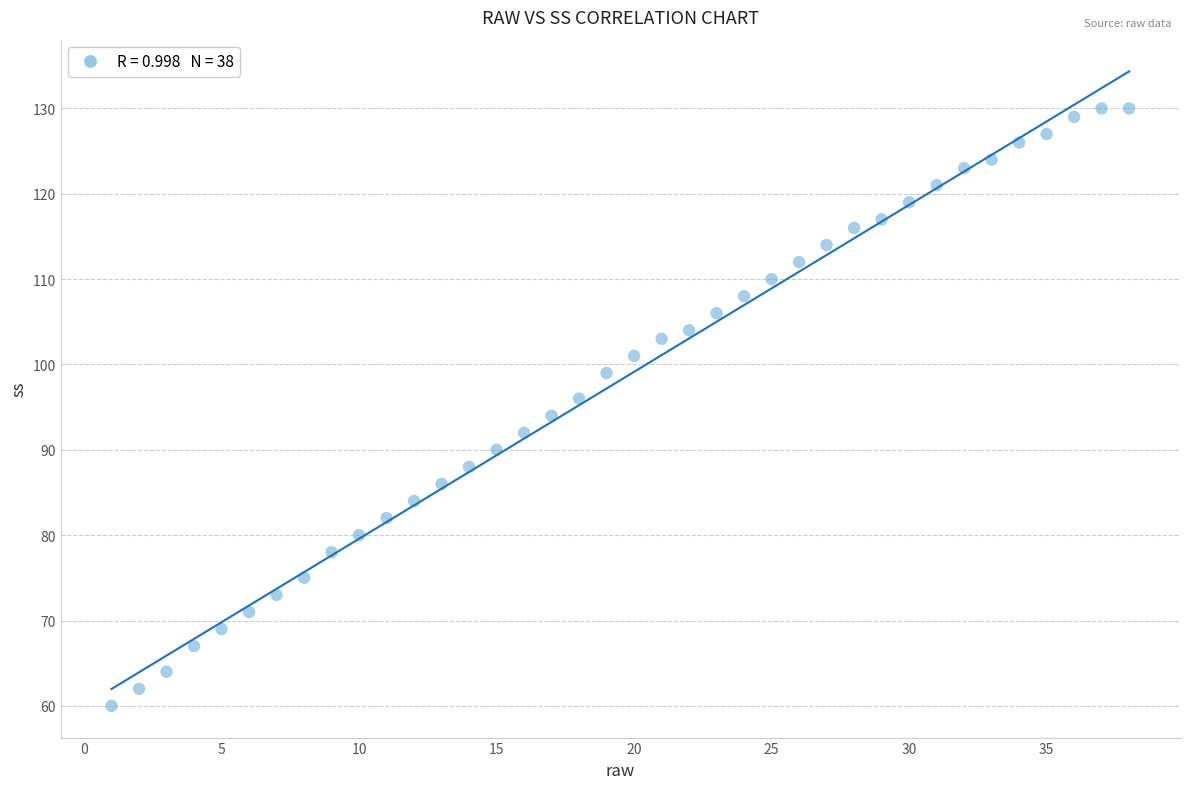

What is the range of Y values (max minus min)?

70